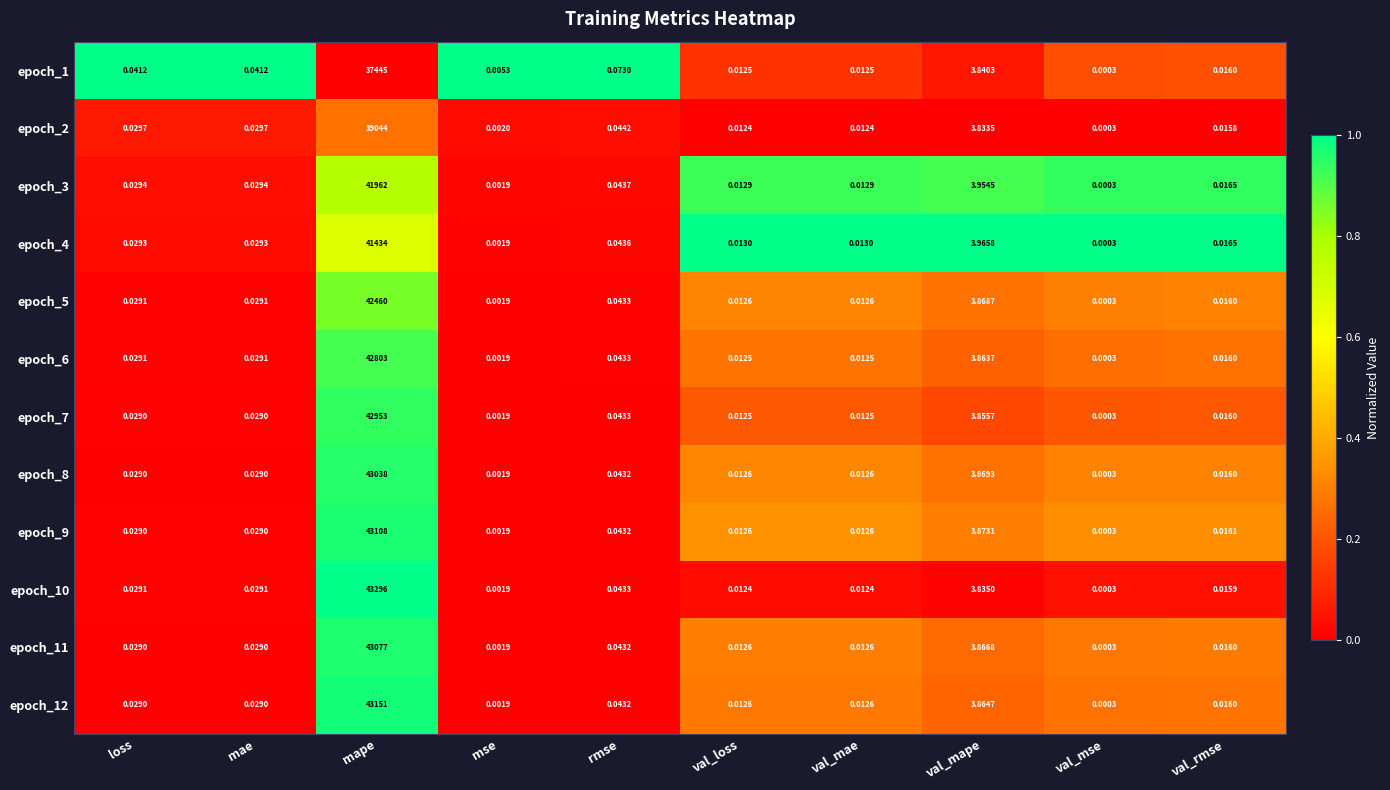

At which label does epoch_10 reach its peak?

mape